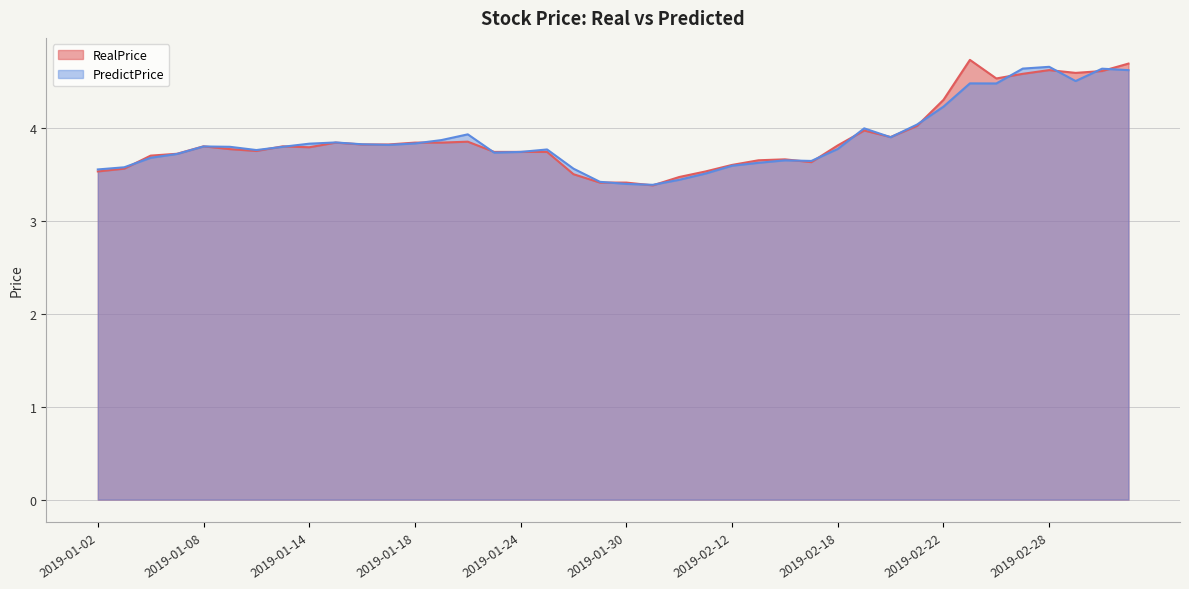

Is it true that RealPrice equals 1.0 at 2019-02-14?

False